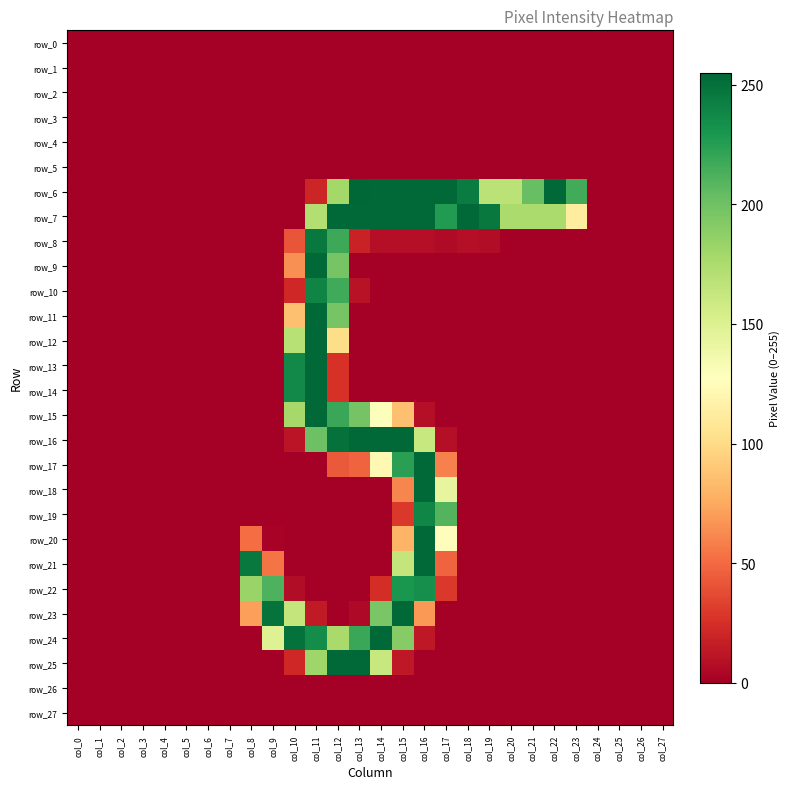

Which series has the largest range (max minus min)?

row_6